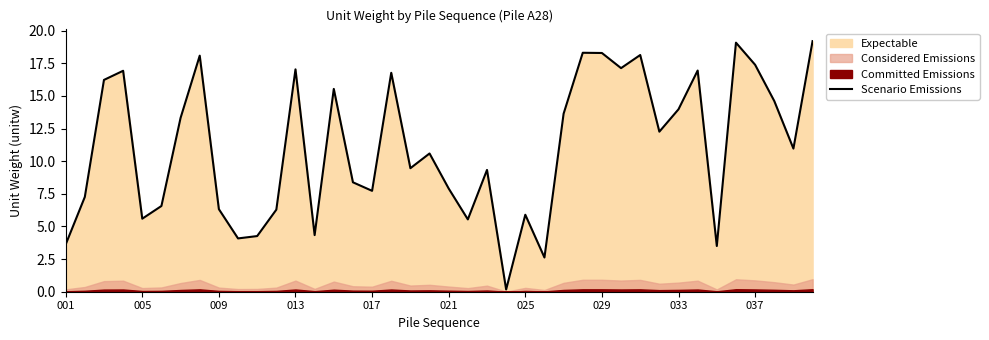

How many interior local peaks (higher than both neighbors) does the data have?

12